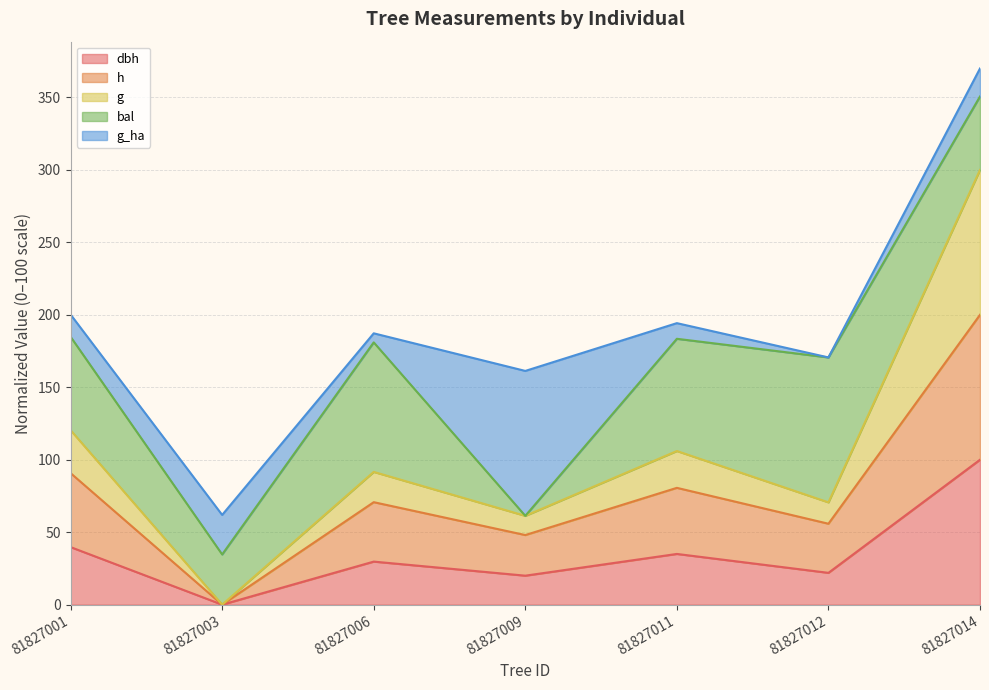

What is the total value across all series at 81827011?

194.3